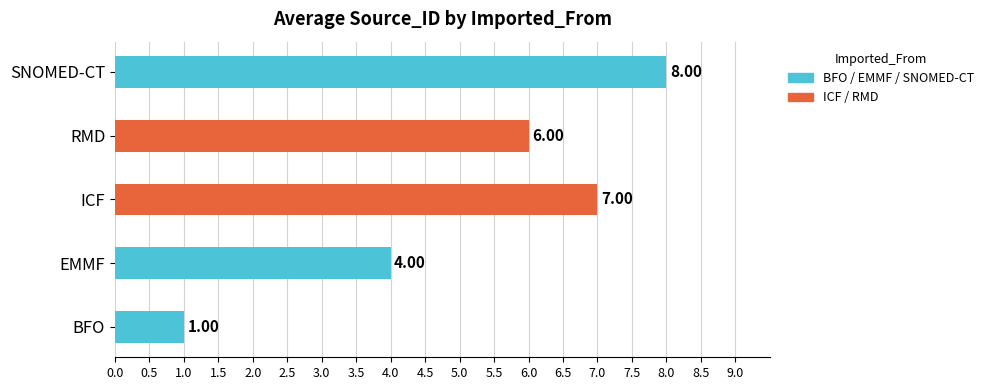

Where does the data first go above 6?

SNOMED-CT